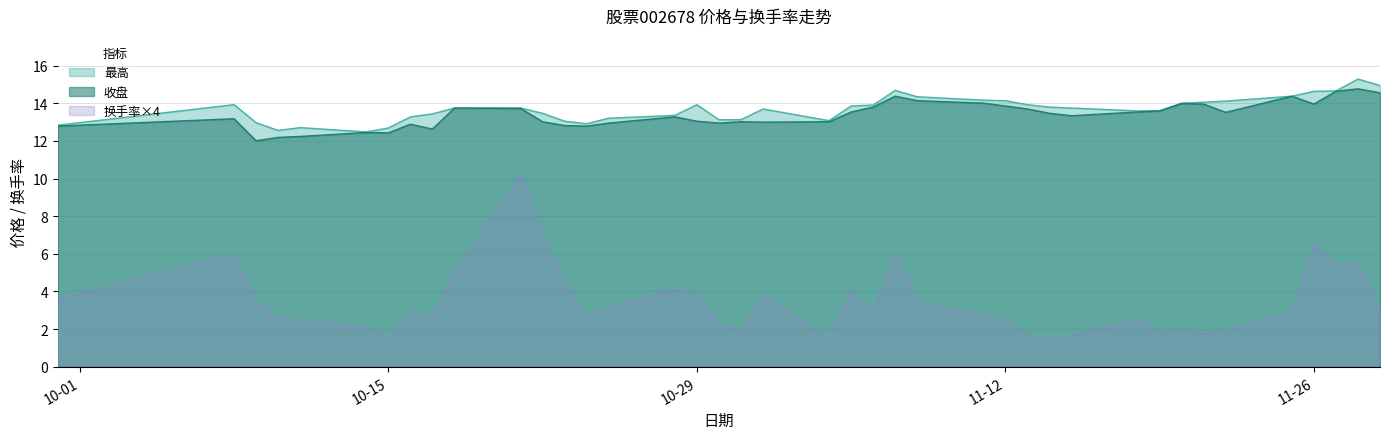

What is the total value across all series at 2024-11-25?

31.7